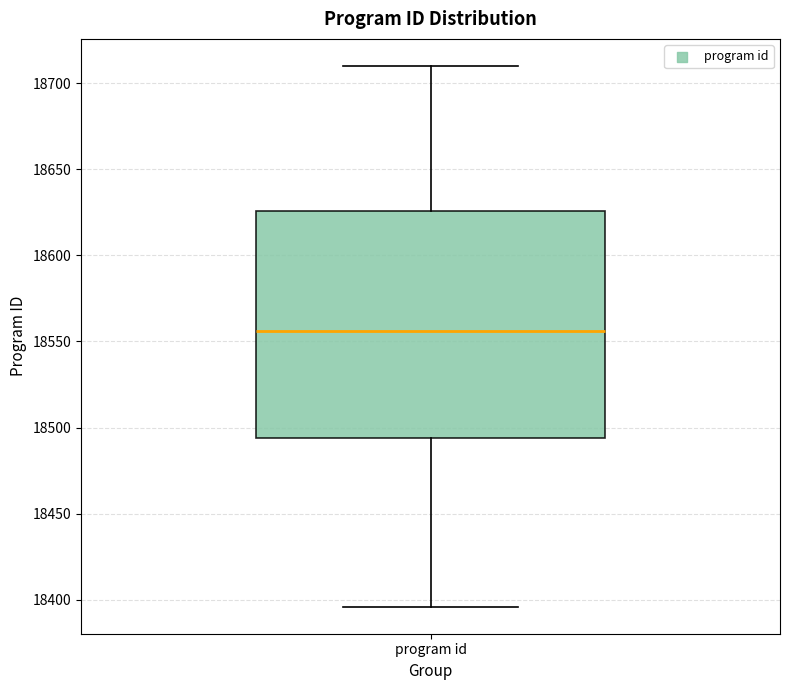

Where does the upper whisker of the box for program id end on the y-axis? The values are not printed on the chart, so give them approximately, as read against the axis.

18710